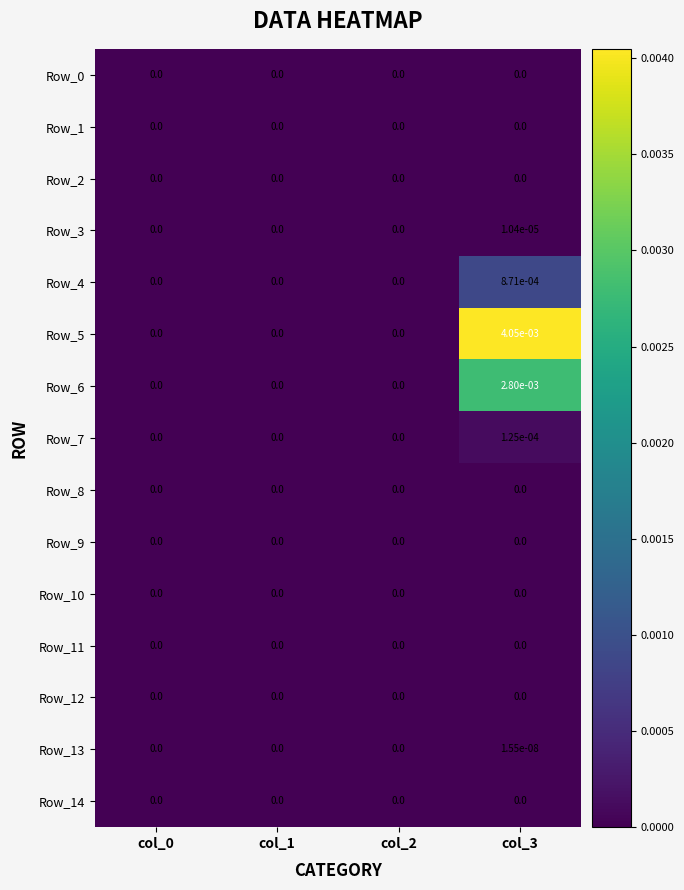

Count the number of categories in the chart.

4